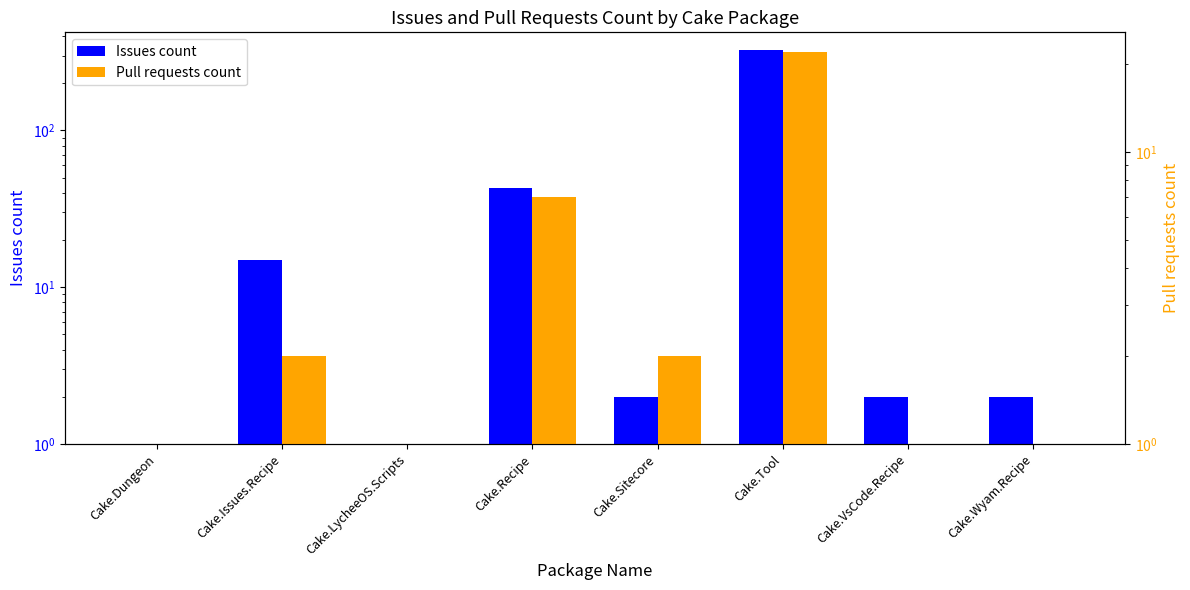

What is the difference between the Pull requests count values at Cake.LycheeOS.Scripts and Cake.Recipe?

6